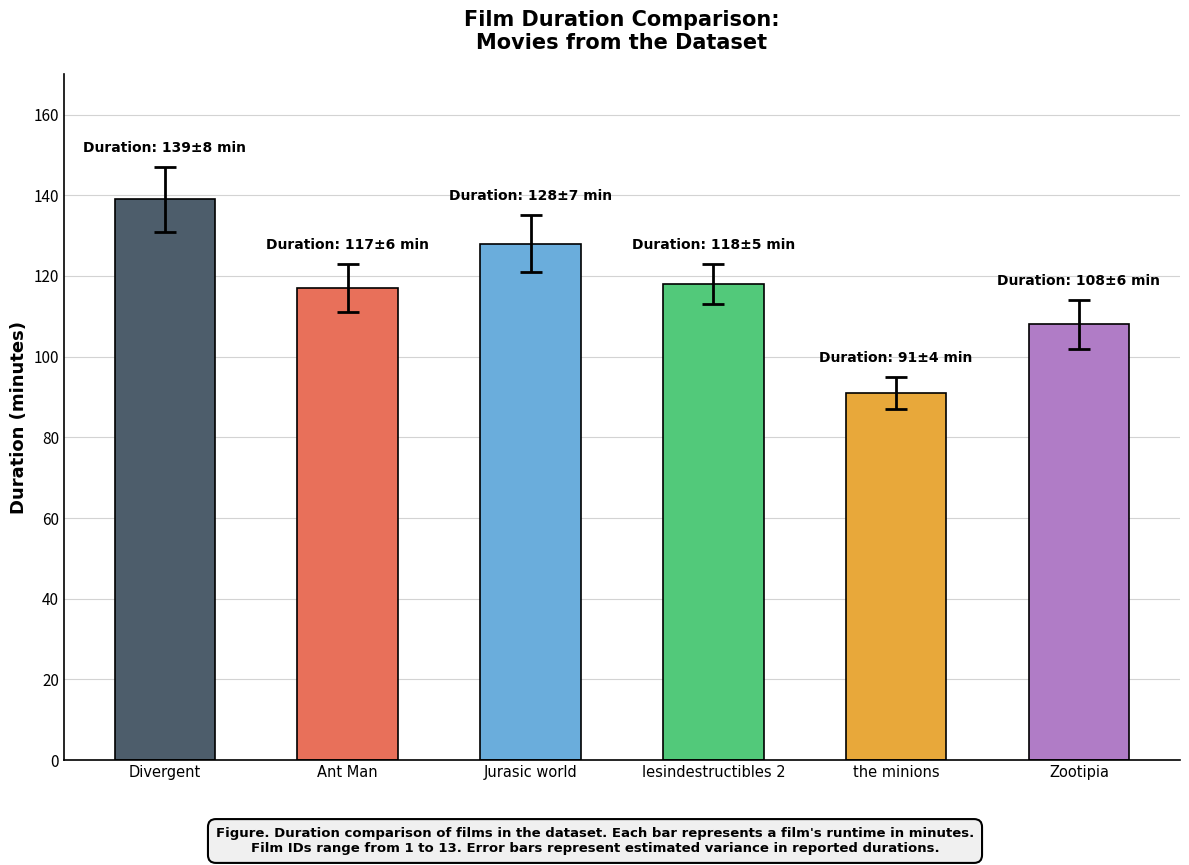

What is the label of the 6th bar from the right?

Divergent